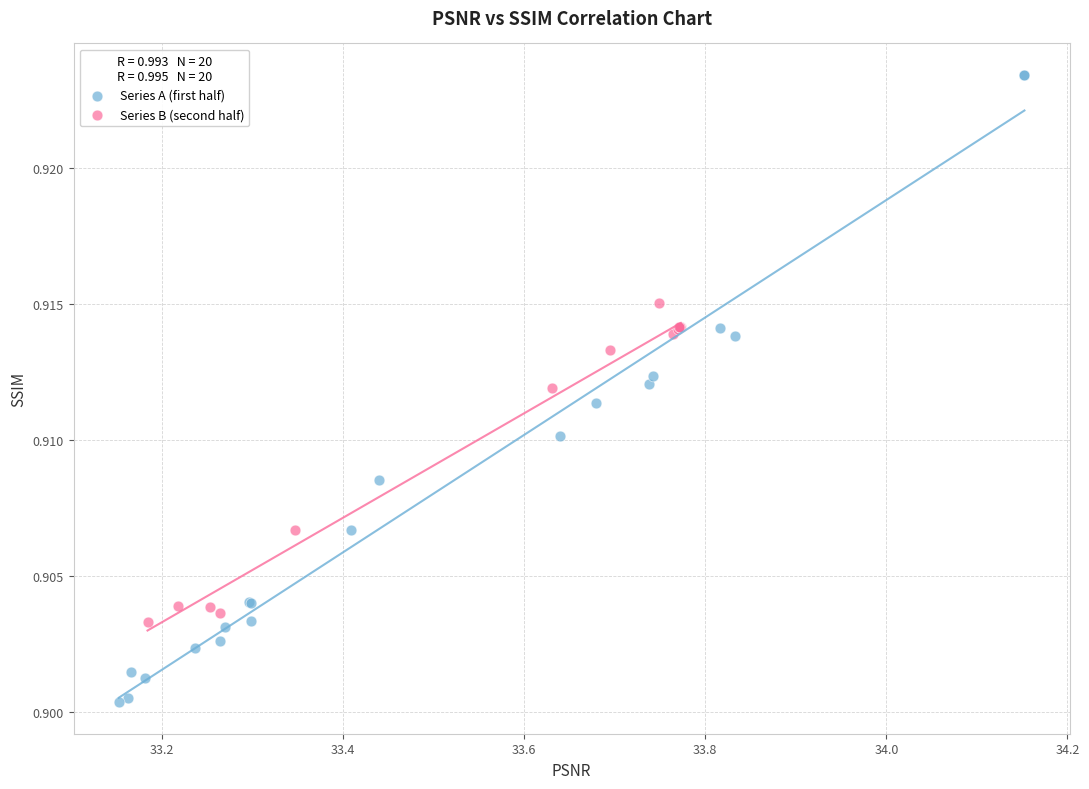

Which series contains the highest Y value?

Series A (first half)